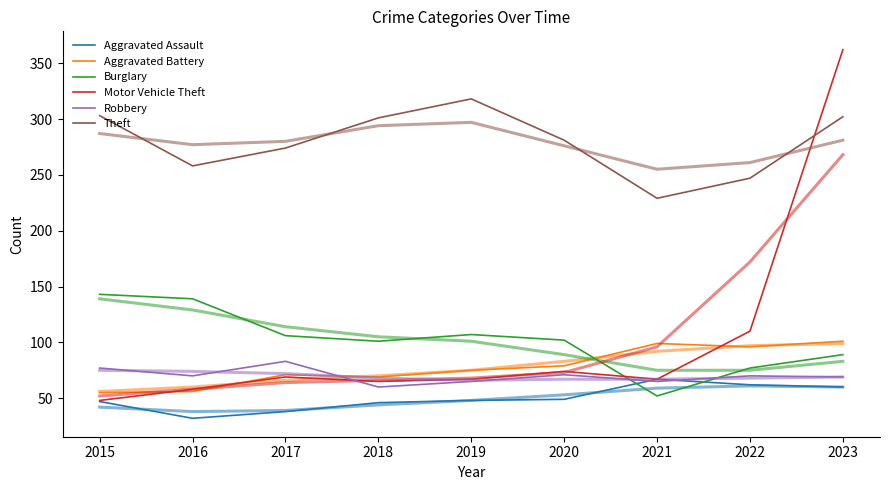

Is it true that Aggravated Assault equals 50 at 2016?

False